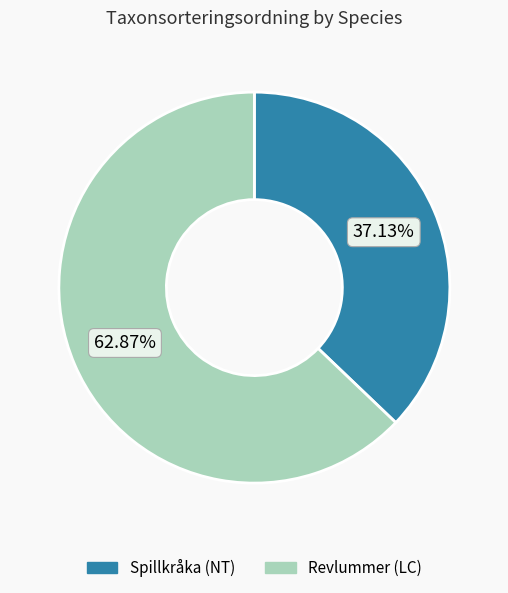

Is Revlummer (LC) the majority of the pie?

Yes